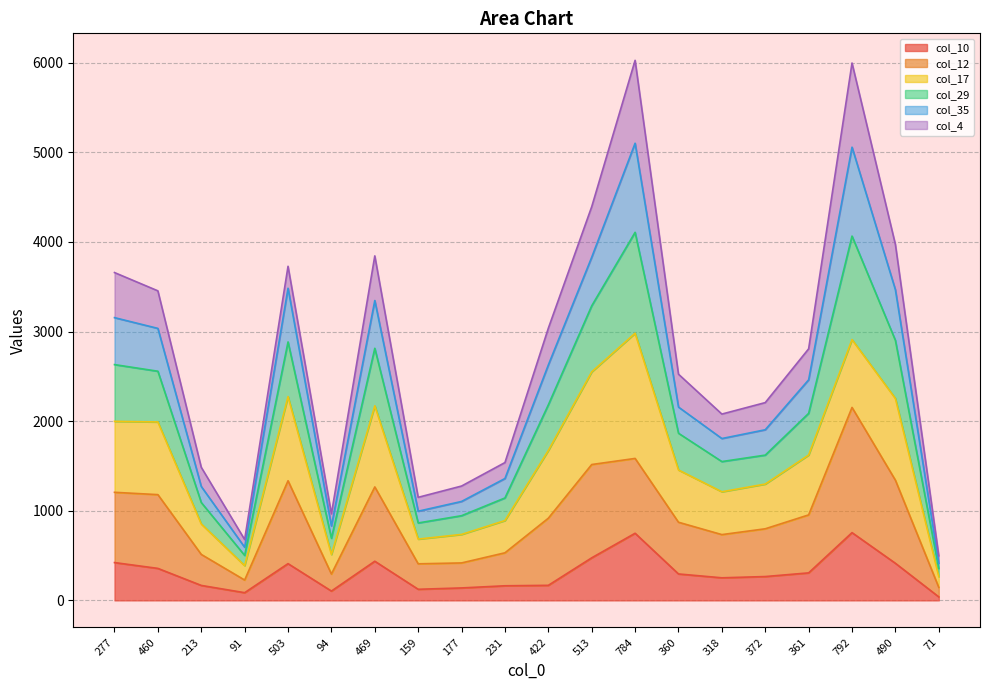

What are all the series names shown in the legend?

col_10, col_12, col_17, col_29, col_35, col_4